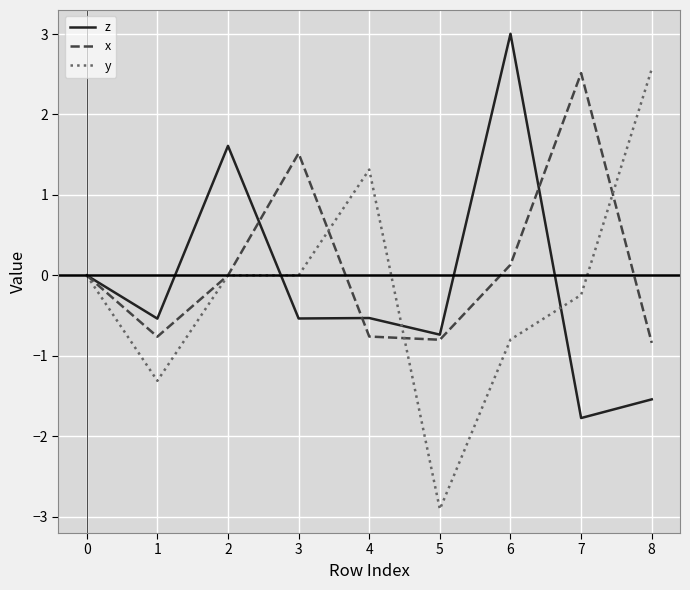

Between 2 and 6, which series saw the biggest shift?

z